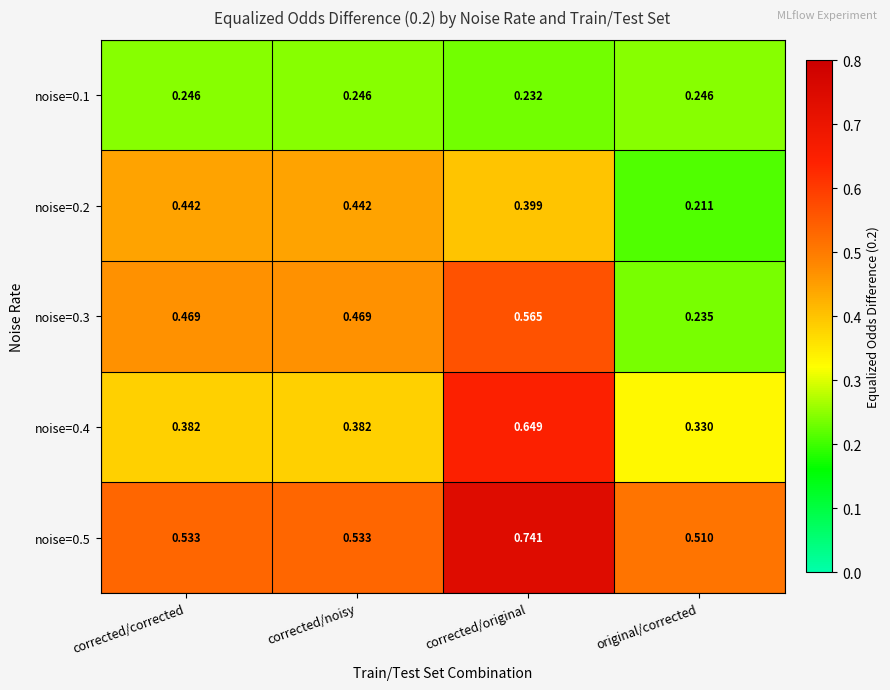

Which category has the highest value in the noise=0.5 series?

corrected/original